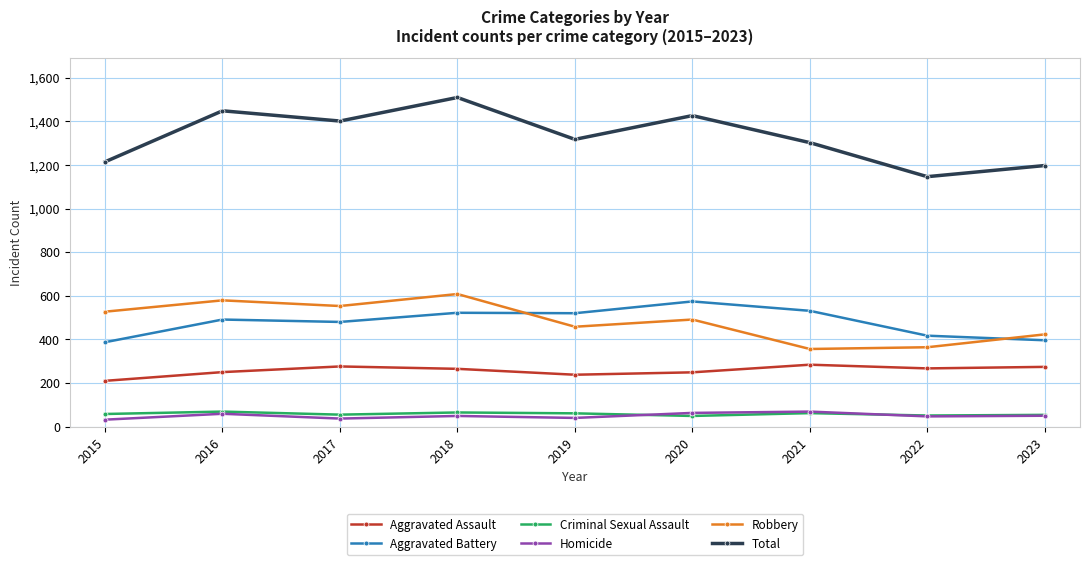

True or false: Criminal Sexual Assault and Total cross at least once.

False